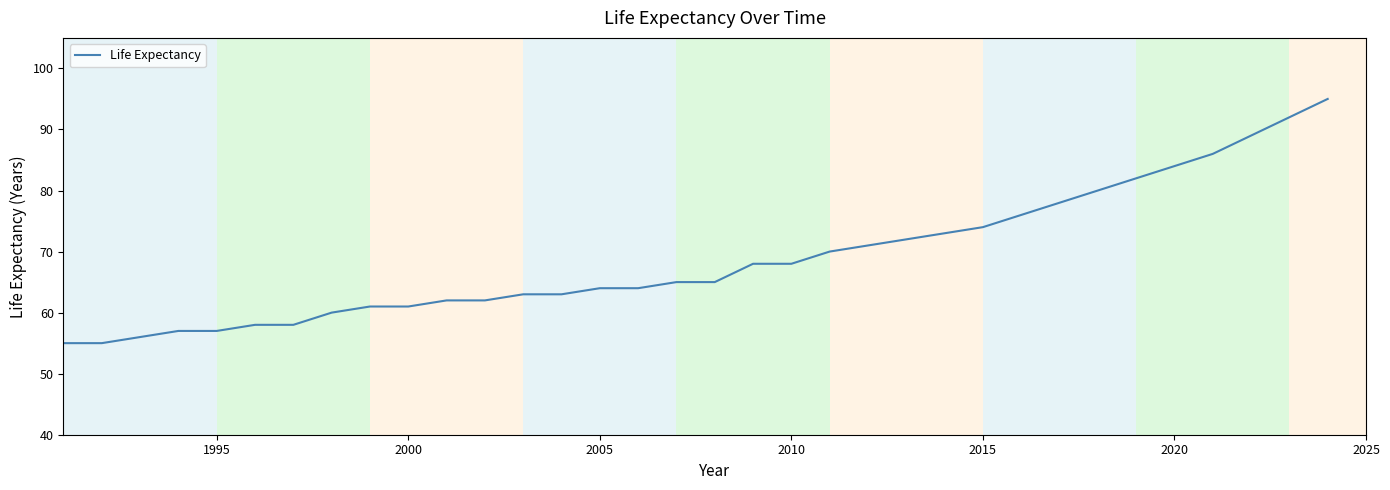

What is the smallest value displayed?

55